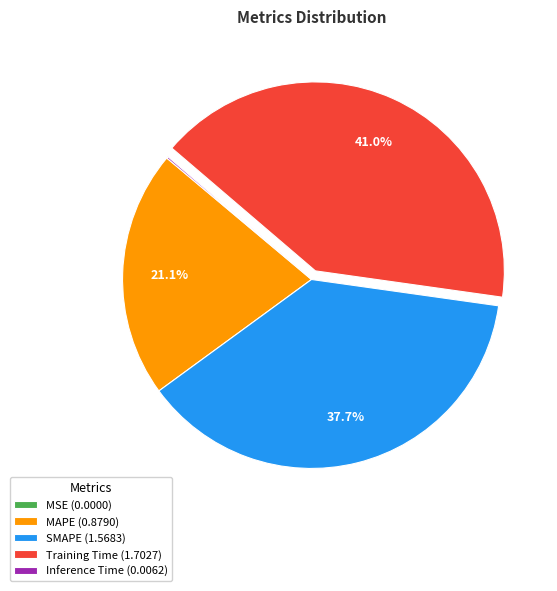

To the nearest percent, what is the average slice percentage?

20%